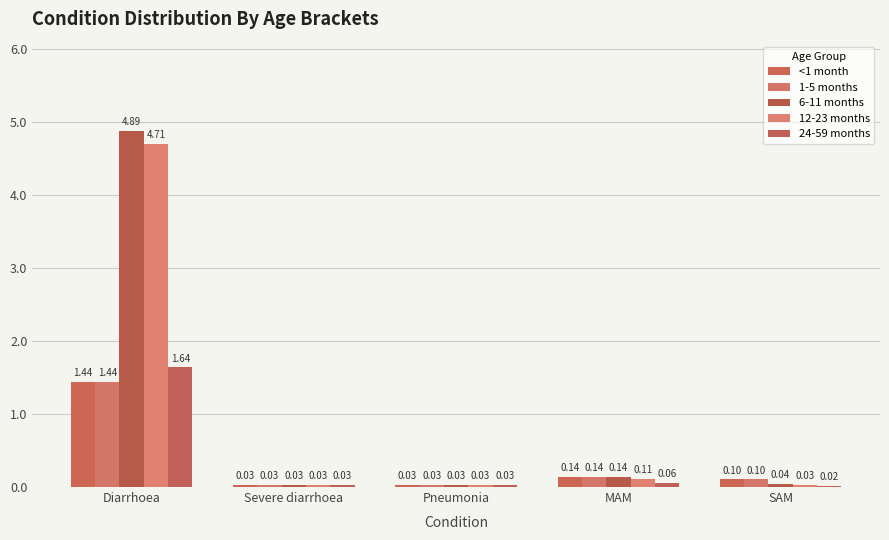

At which category is the sum across all series the highest?

Diarrhoea